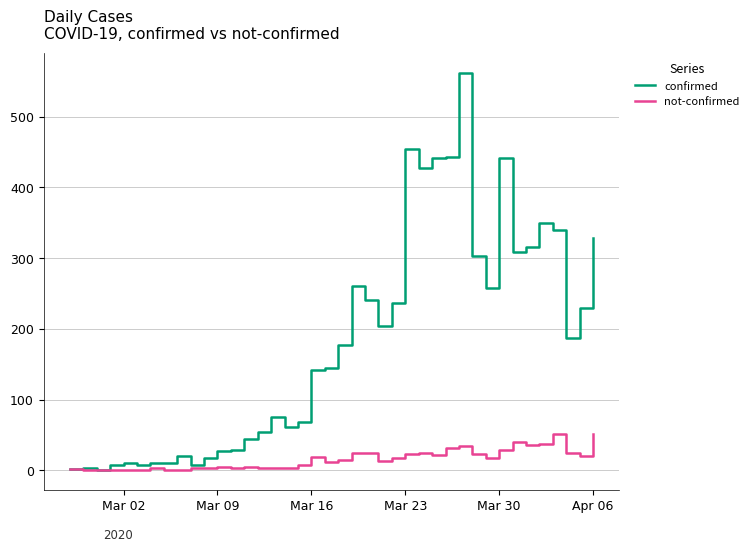

Rank the series by their maximum value, from highest to lowest.

confirmed, not-confirmed